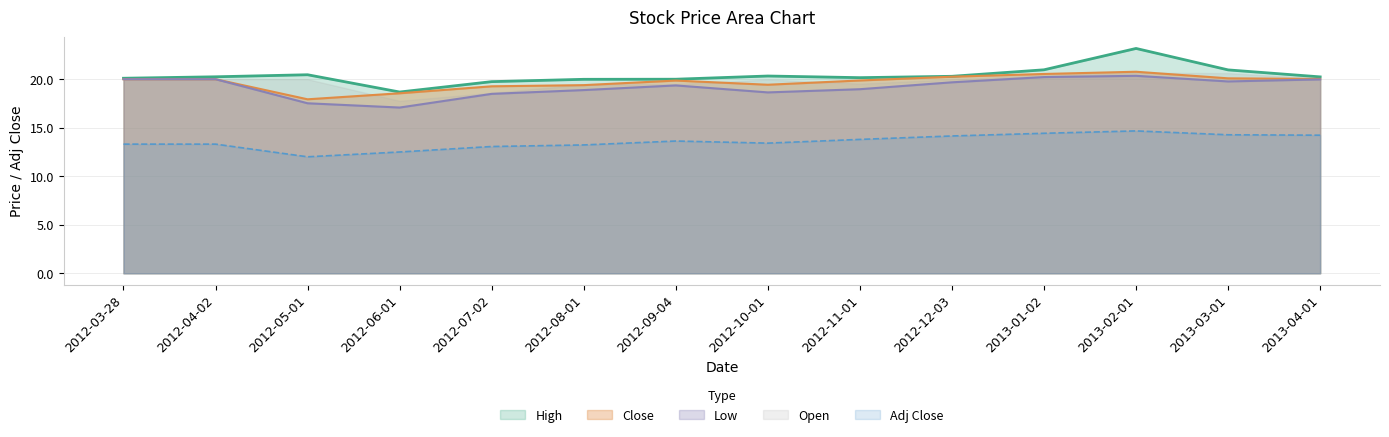

Read the Close value at 2013-03-01.

20.1